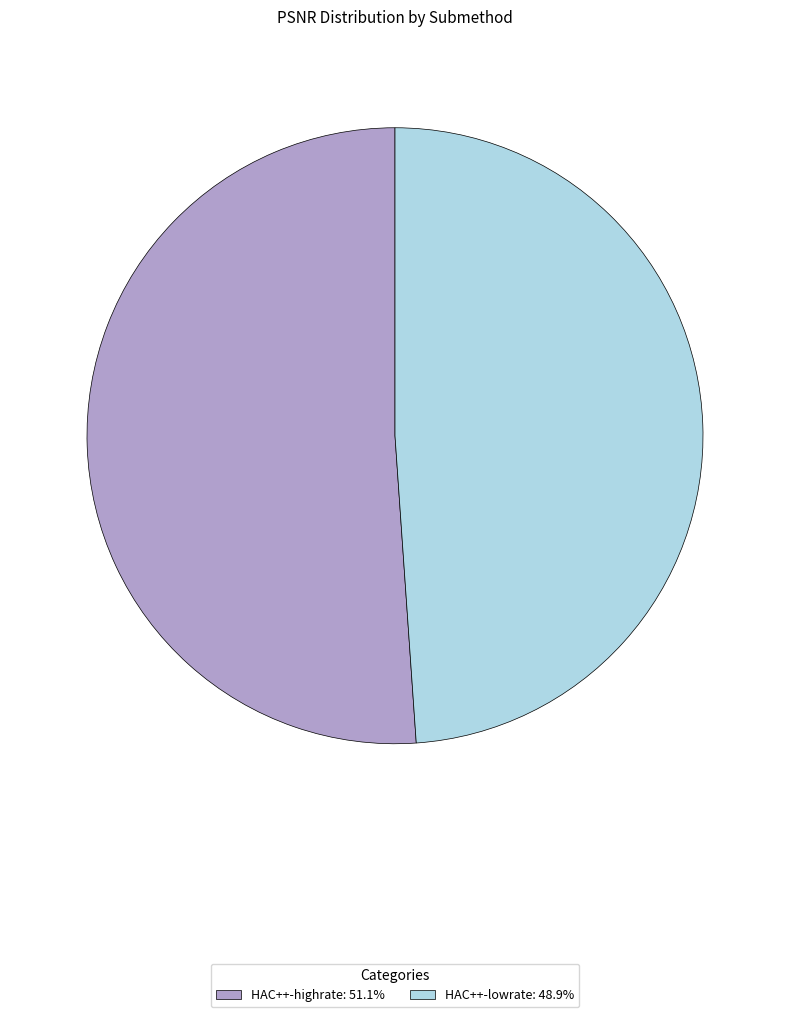

Which slice is the largest?

HAC++-highrate